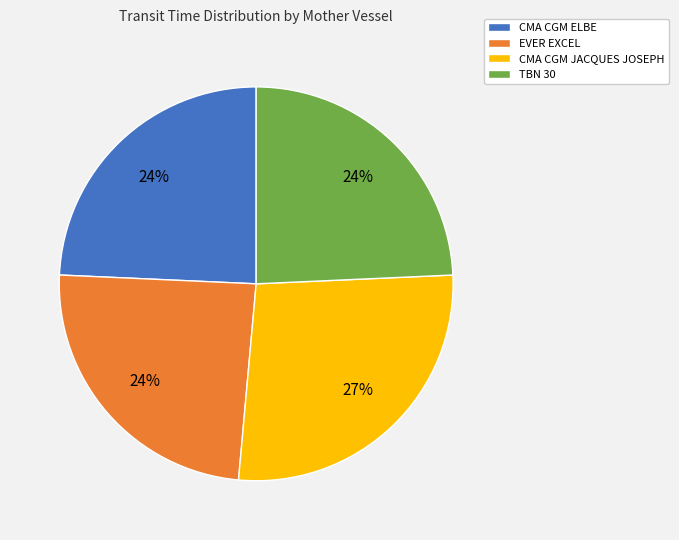

Is the sum of CMA CGM ELBE and CMA CGM JACQUES JOSEPH greater than half?

Yes